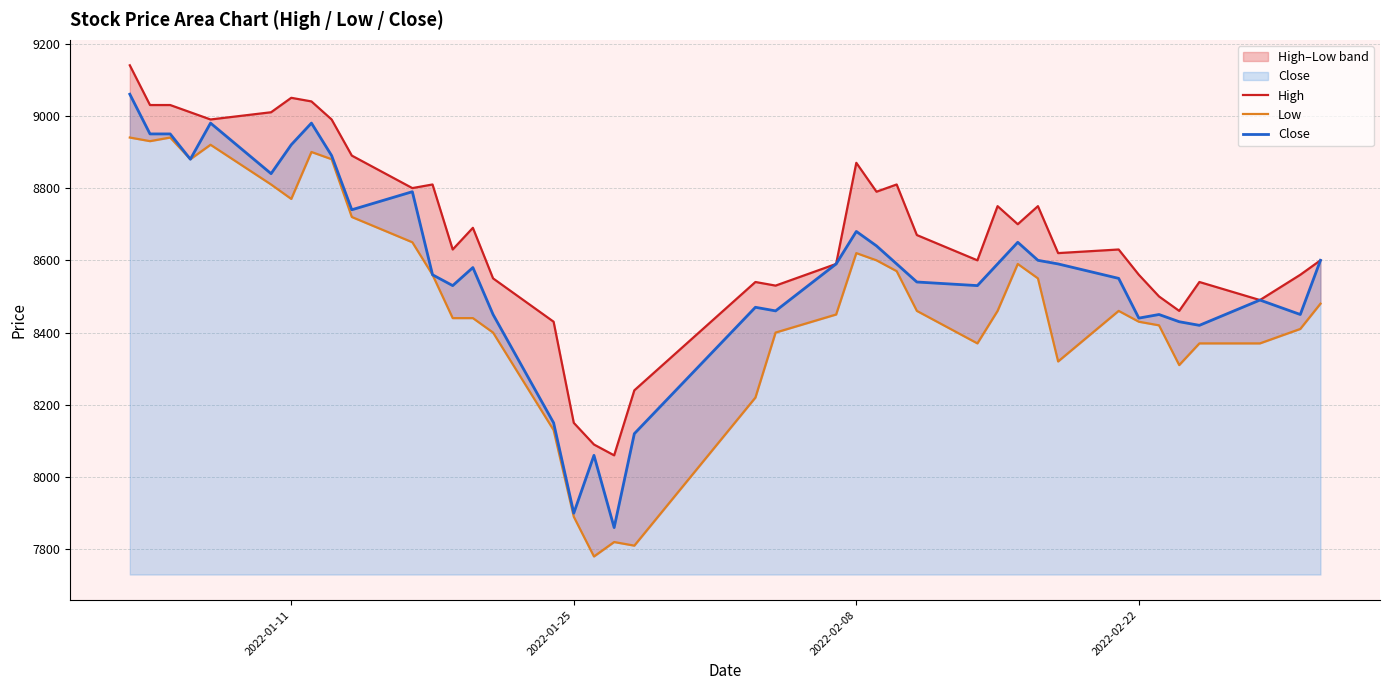

What is the minimum value for Close?

7860